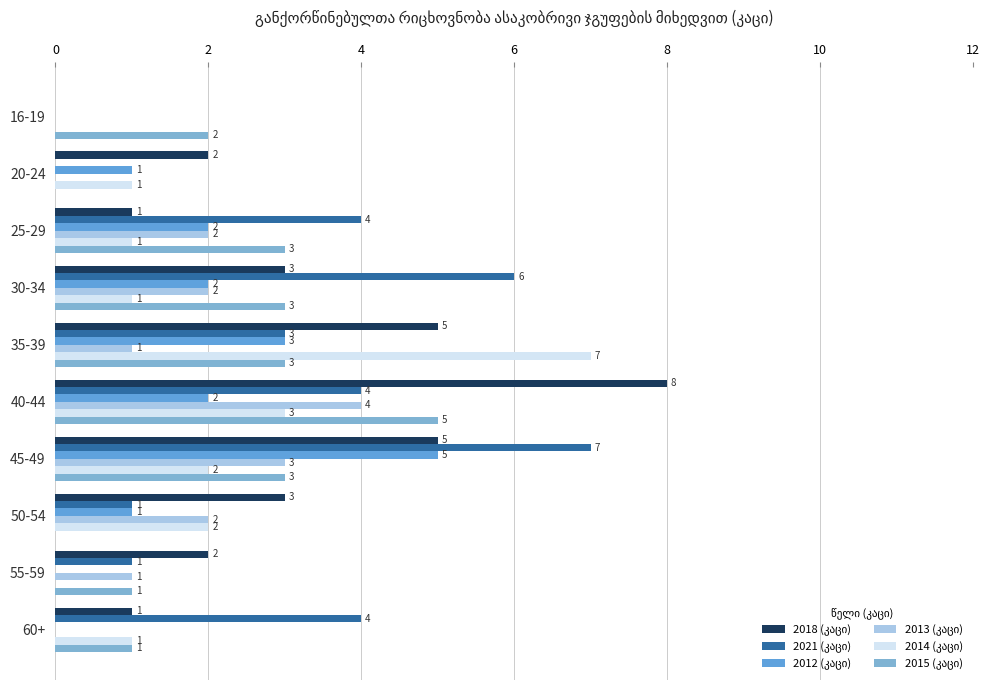

Count the number of categories in the chart.

10